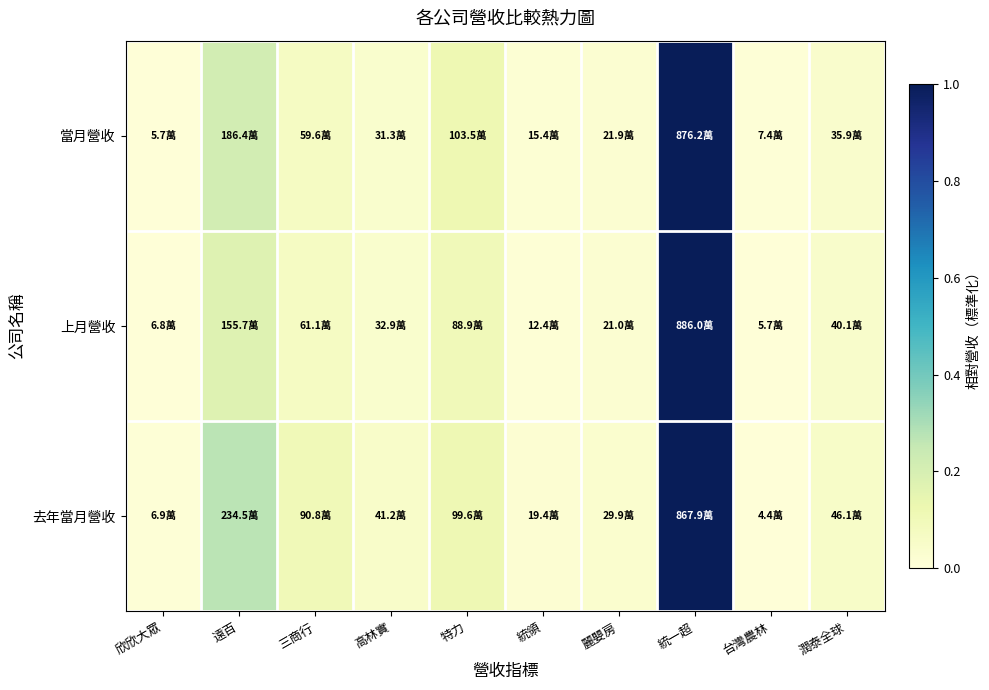

Which has a higher value, 麗嬰房 or 三商行?

三商行